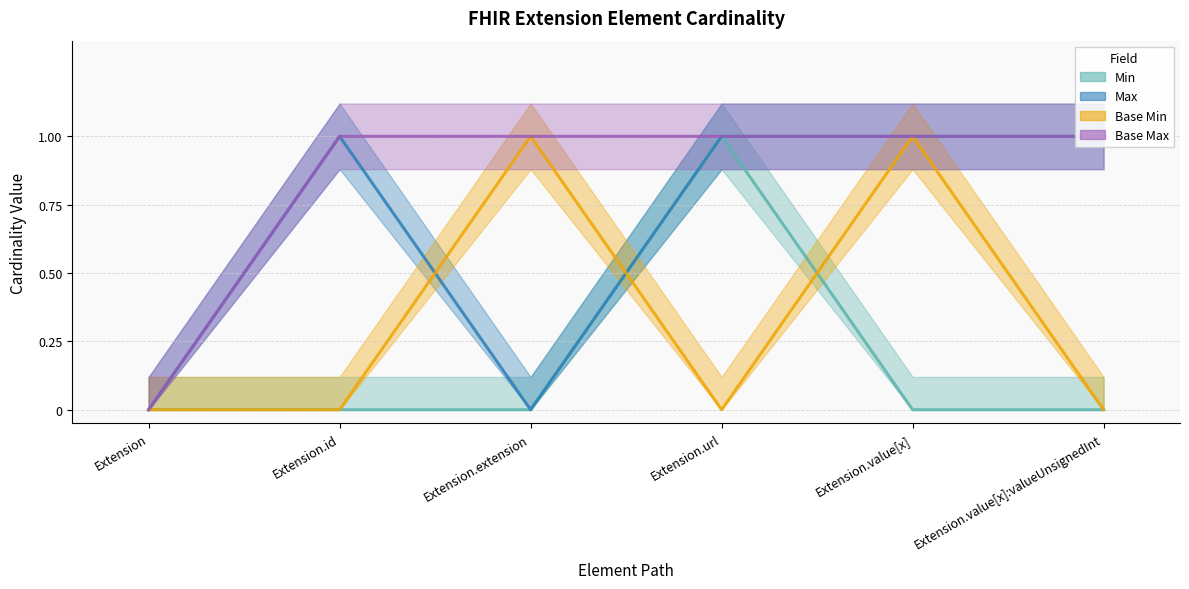

What is the total value across all series at Extension.value[x]?

3